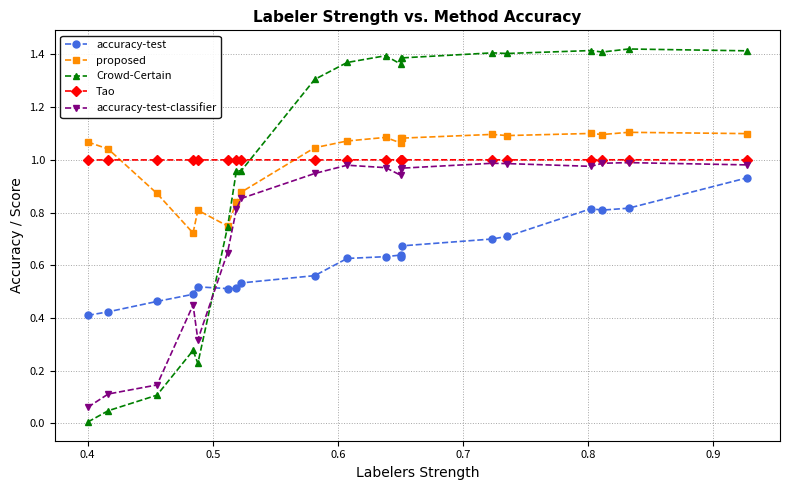

True or false: proposed and accuracy-test intersect in this chart.

False